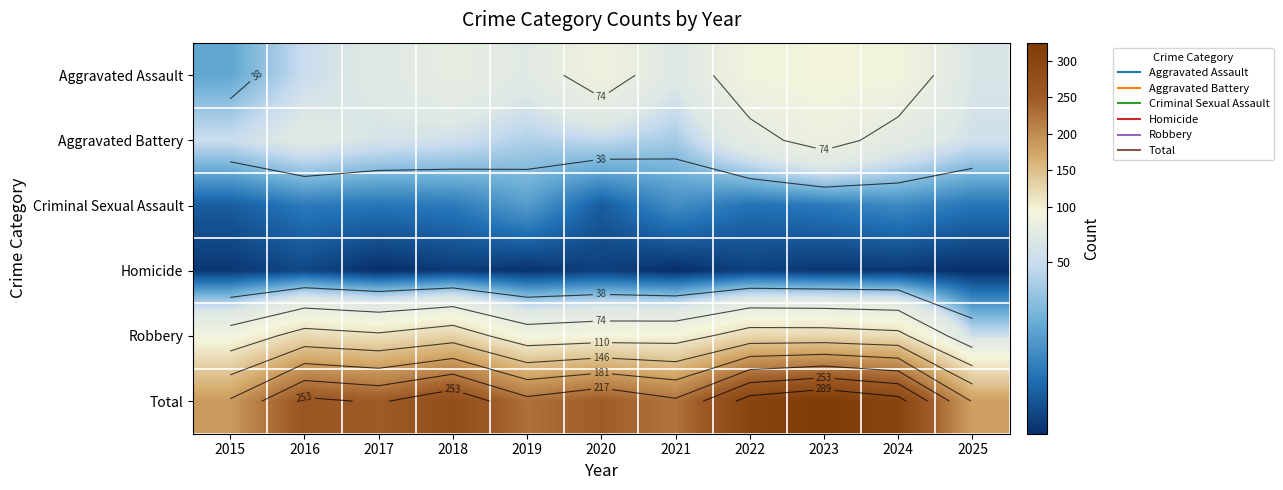

At which label is Aggravated Battery closest to 63?

2024